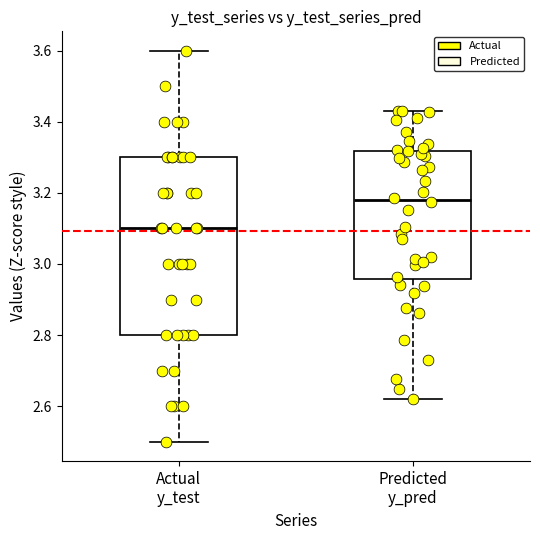

Comparing the boxes themselves (not the whiskers), which one is the tallest?

Actual y_test